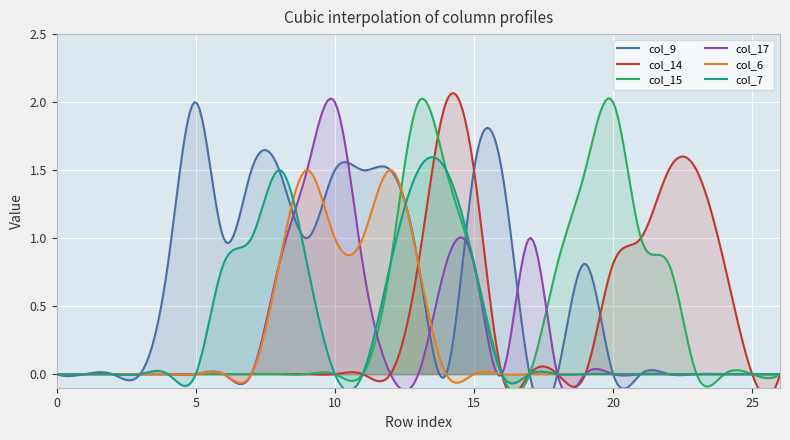

True or false: col_15 and col_6 intersect in this chart.

True